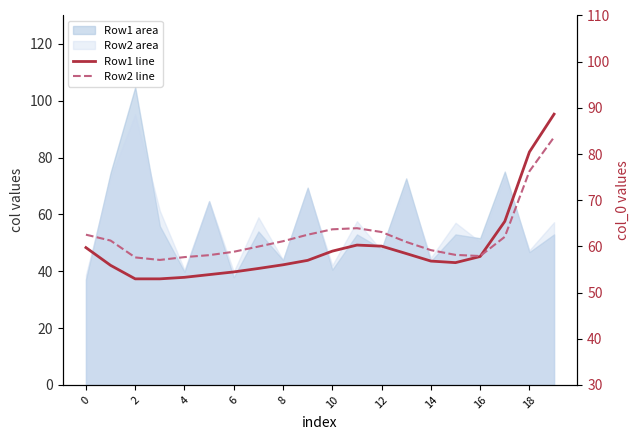

How many times do Row1 line and Row2 line cross each other?

1